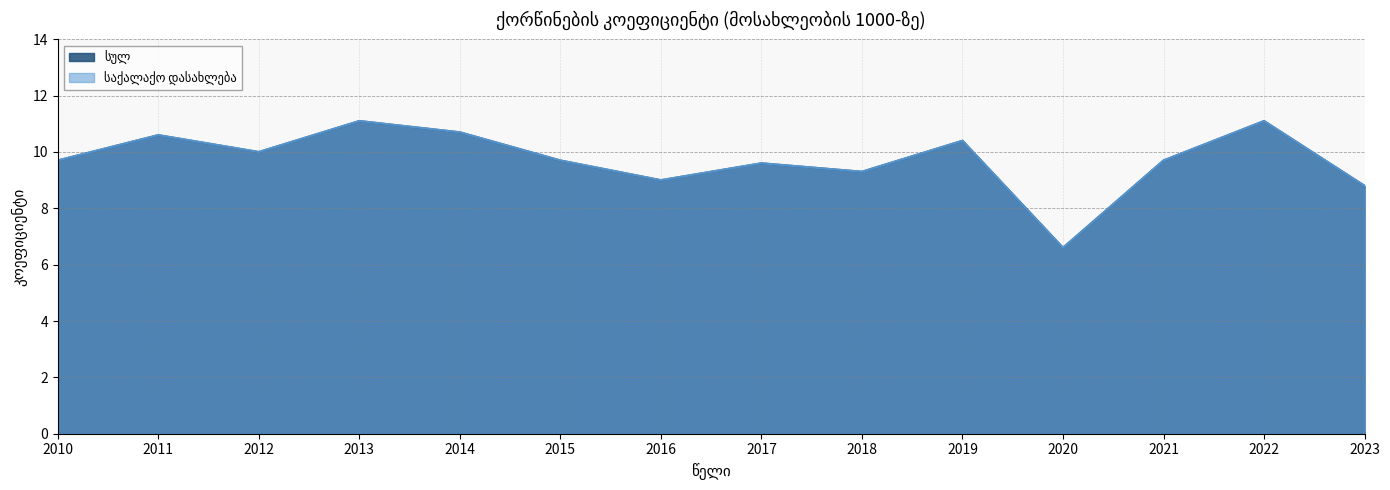

What is the difference between the maximum and minimum values in the საქალაქო დასახლება series?

4.5